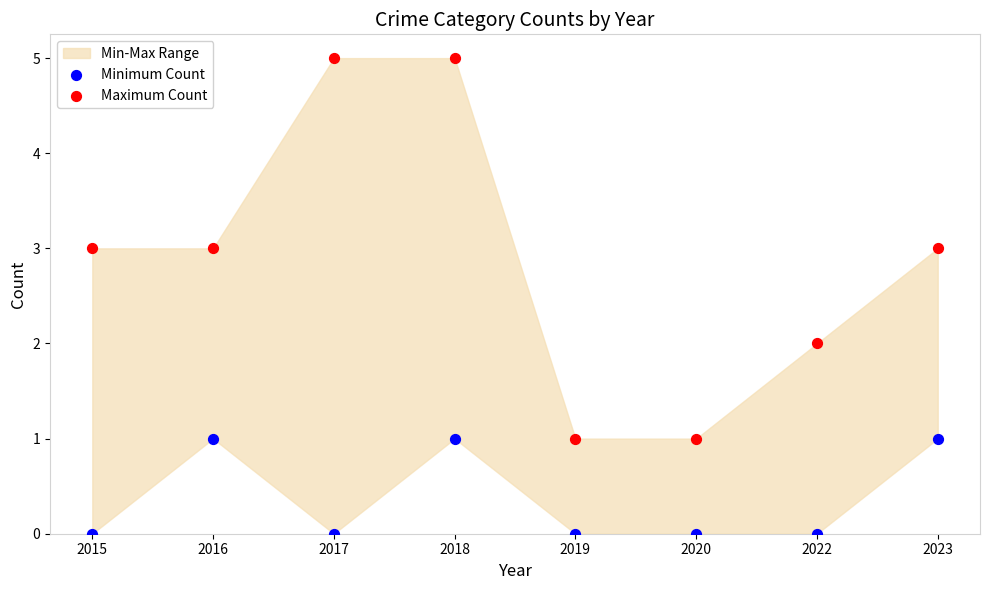

Which series reaches the minimum Y coordinate?

Minimum Count